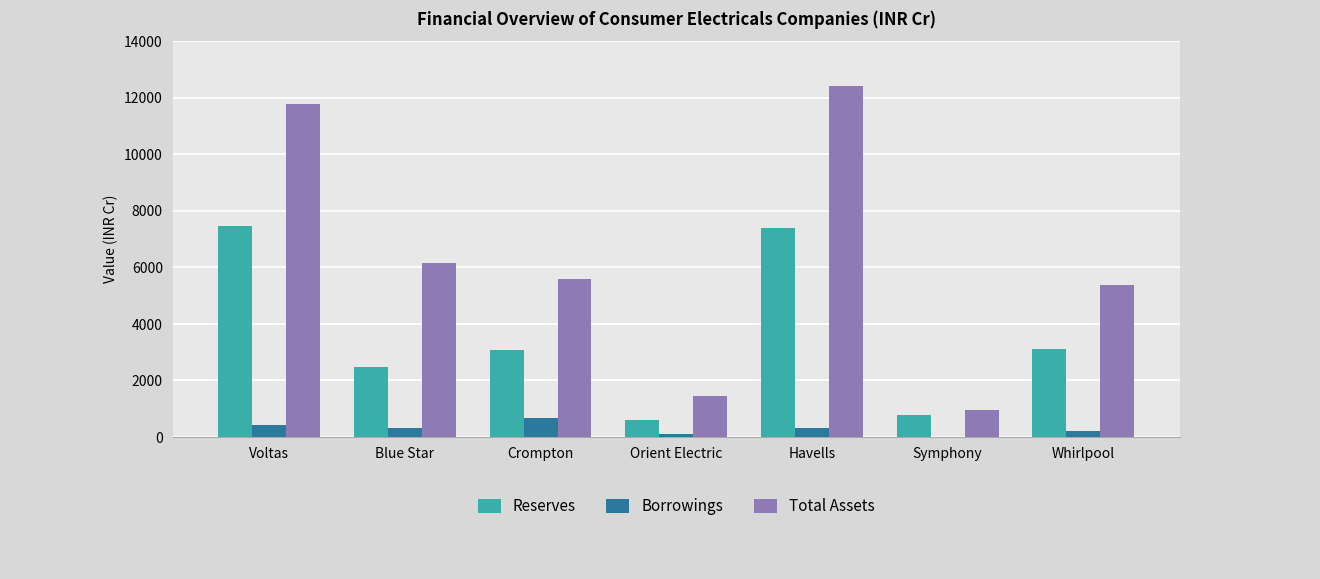

What is the difference between the Total Assets values at Havells and Symphony?

11463